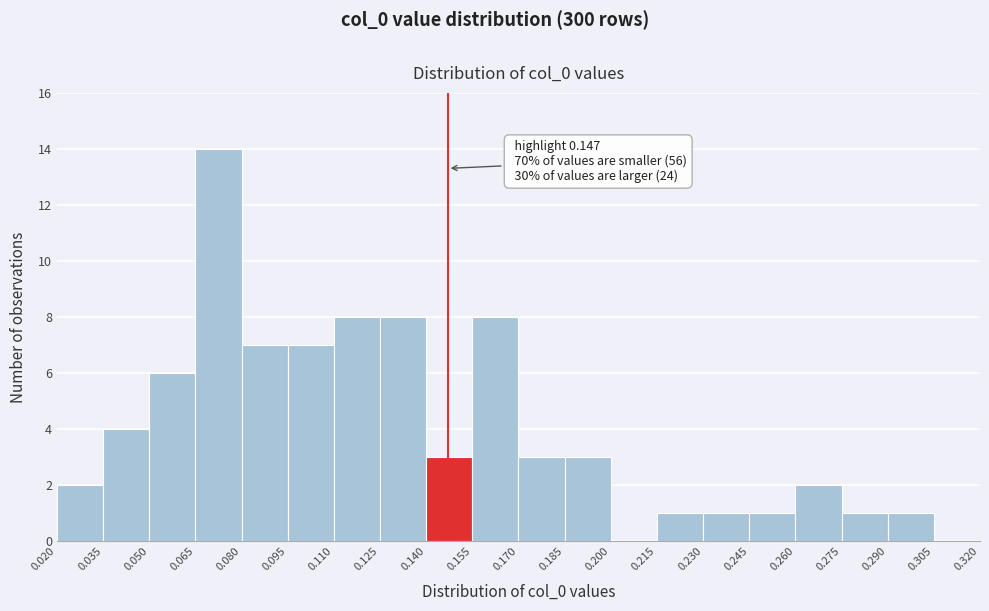

Over which range of the x-axis is the bar tallest?

0.065 to 0.080